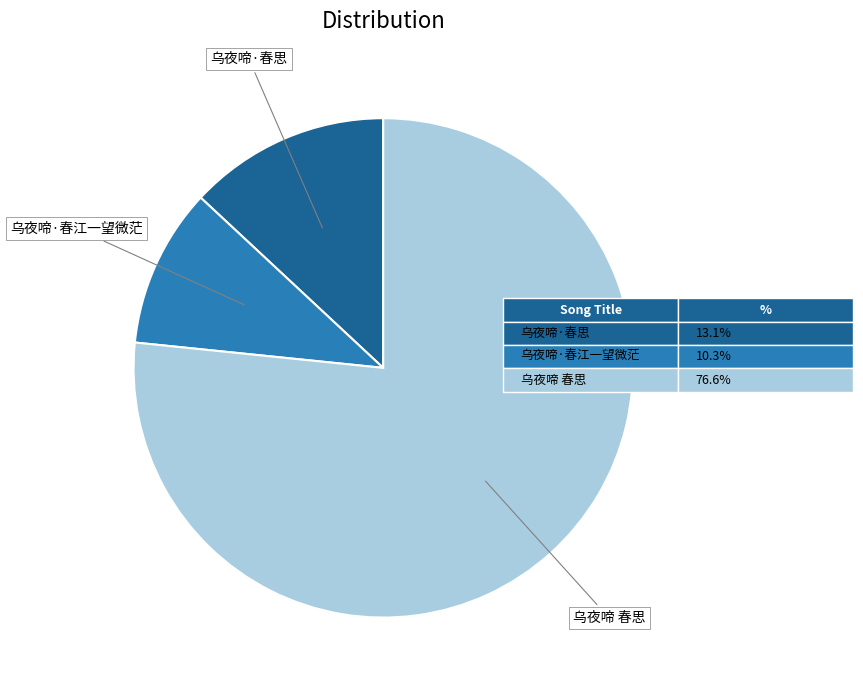

Between 乌夜啼 春思 and 乌夜啼·春江一望微茫, which is larger?

乌夜啼 春思